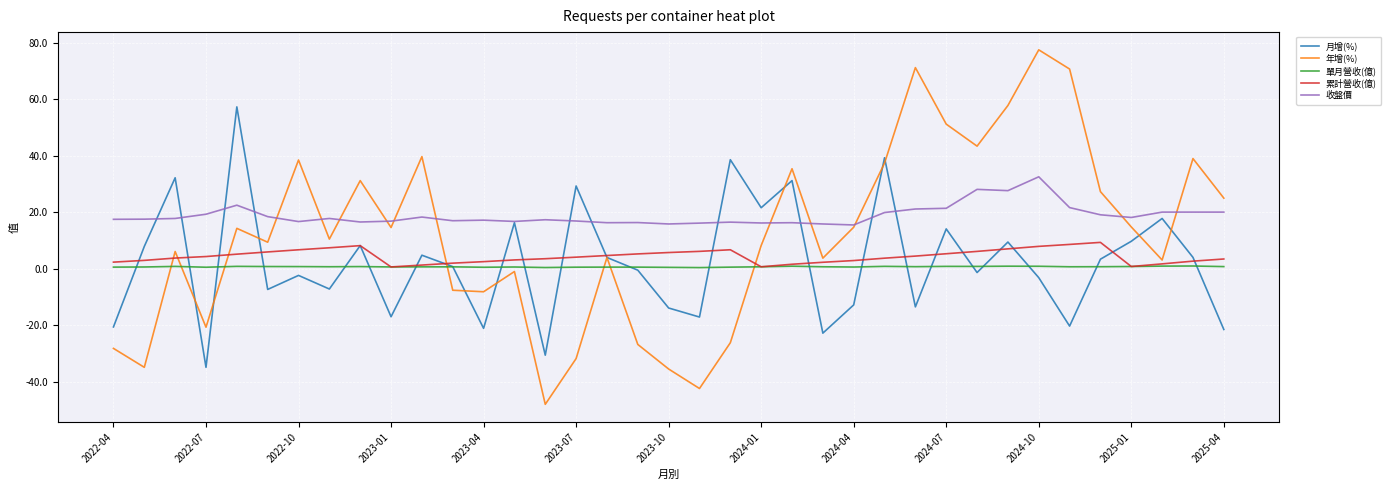

What is the sum of all 累計營收(億) values?

161.2